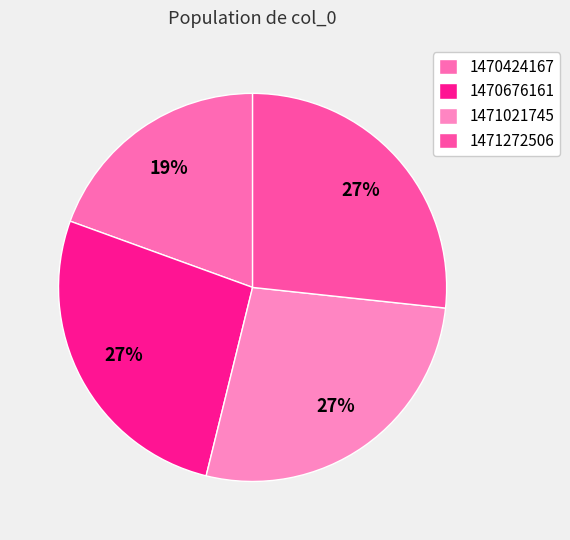

What is the ratio of the value at 1470424167 to the value at 1471021745?

0.7